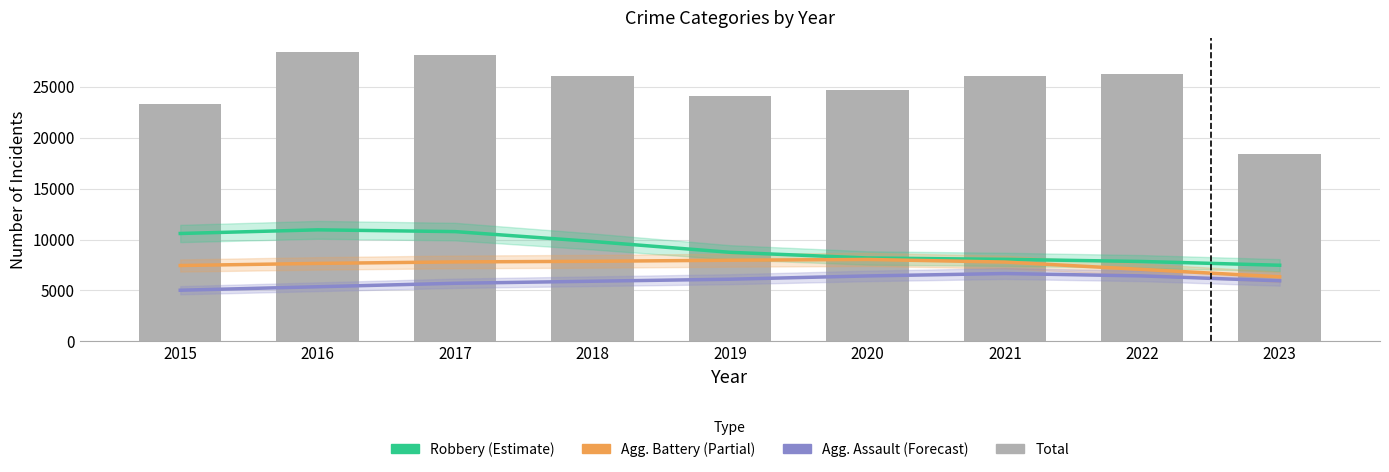

The Aggravated Battery series shows 8044.5 at 2020. True or false?

True